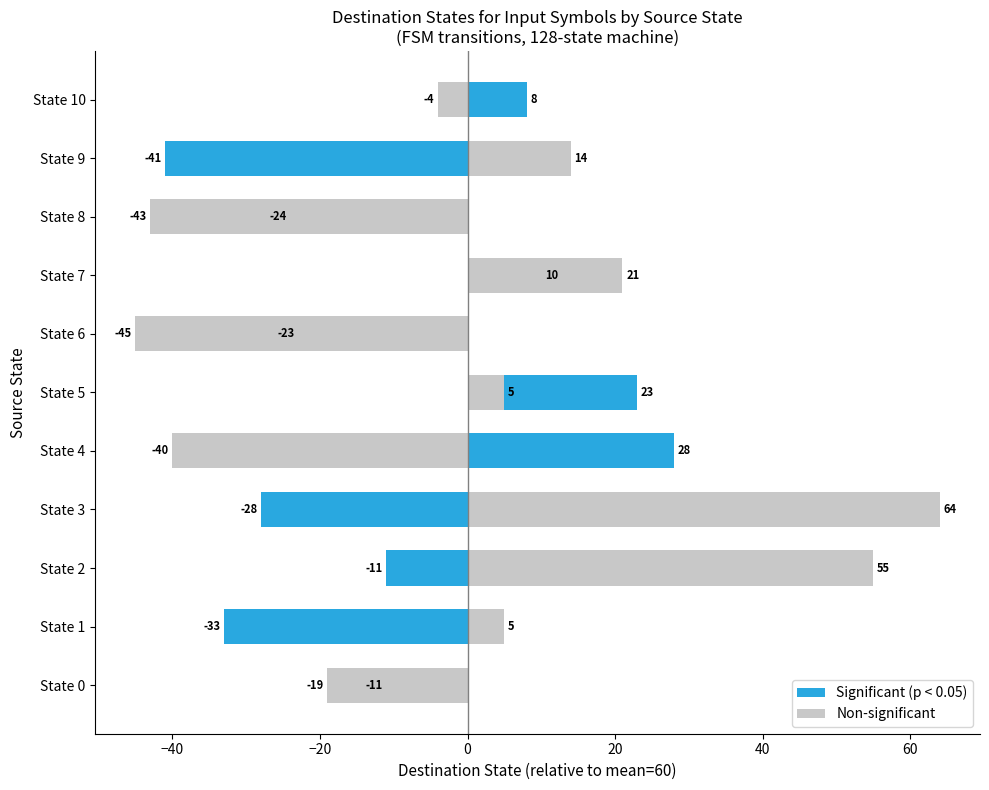

What is the minimum value shown in the chart?

-45